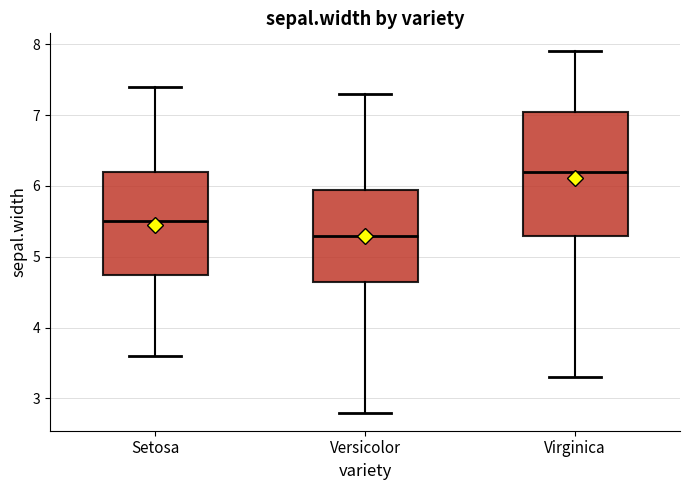

Where does the upper whisker of the box for Versicolor end on the y-axis? The values are not printed on the chart, so give them approximately, as read against the axis.

7.3